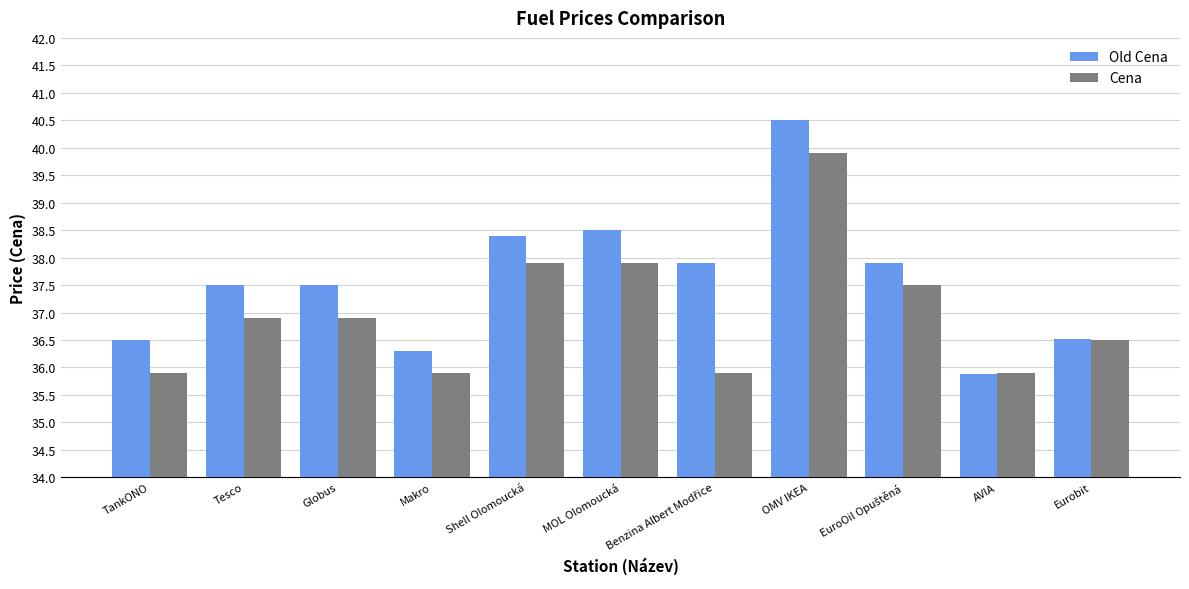

Which series has the largest total across all categories?

Old Cena